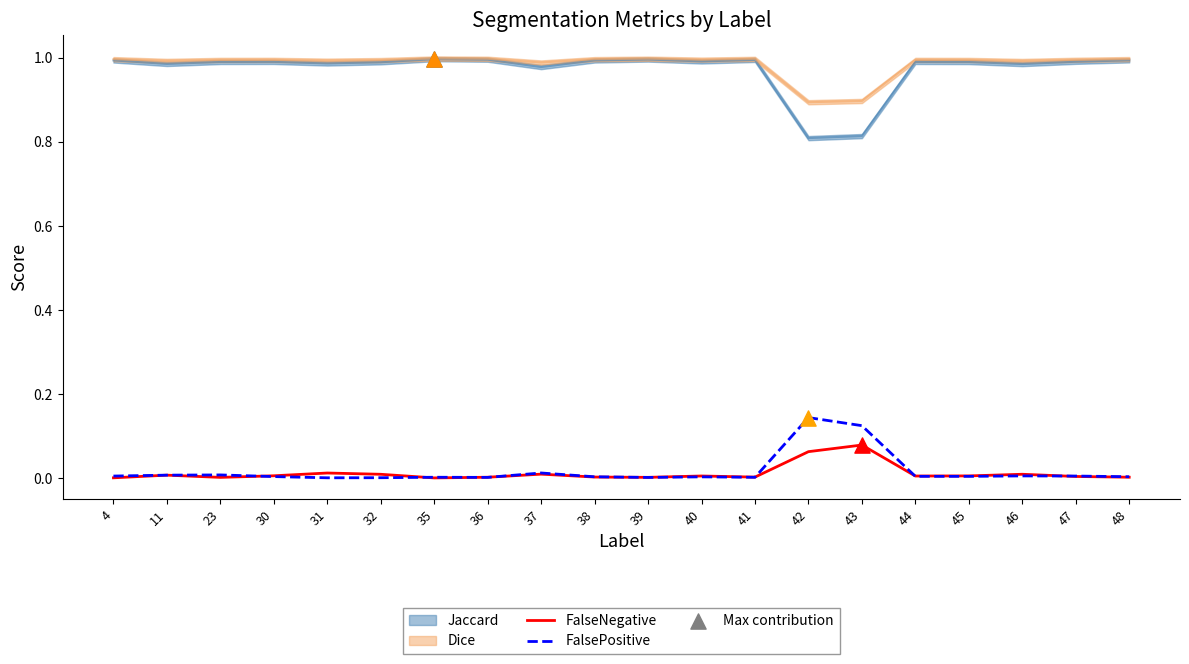

Which series reaches the minimum Y coordinate?

FalseNegative